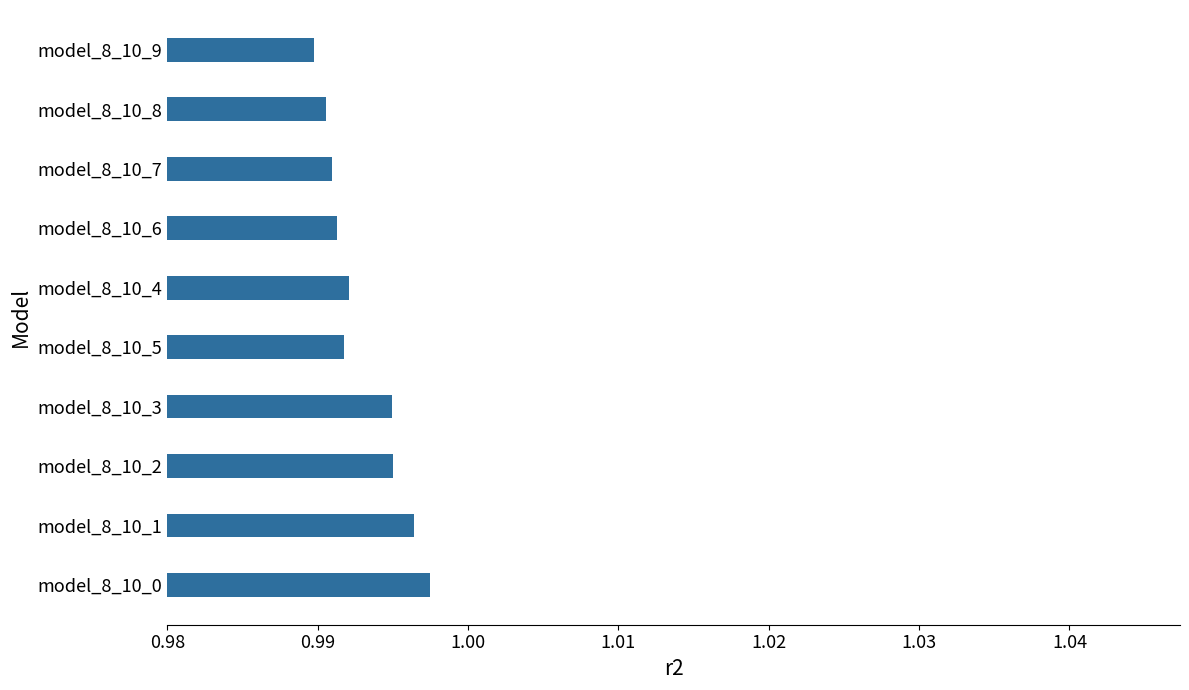

The chart shows a value of 1.3 at model_8_10_8. True or false?

False